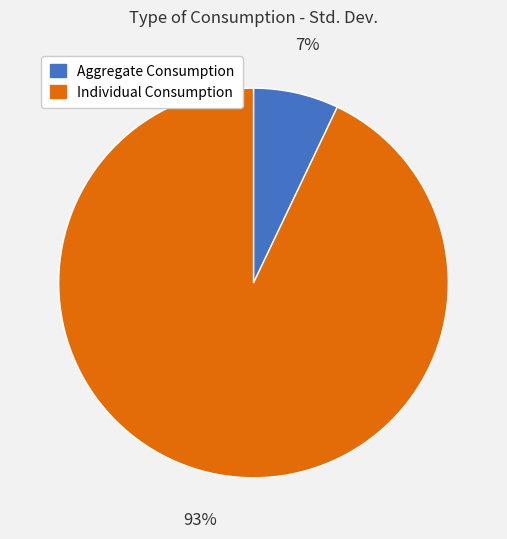

What is the largest slice in the pie chart?

Individual Consumption